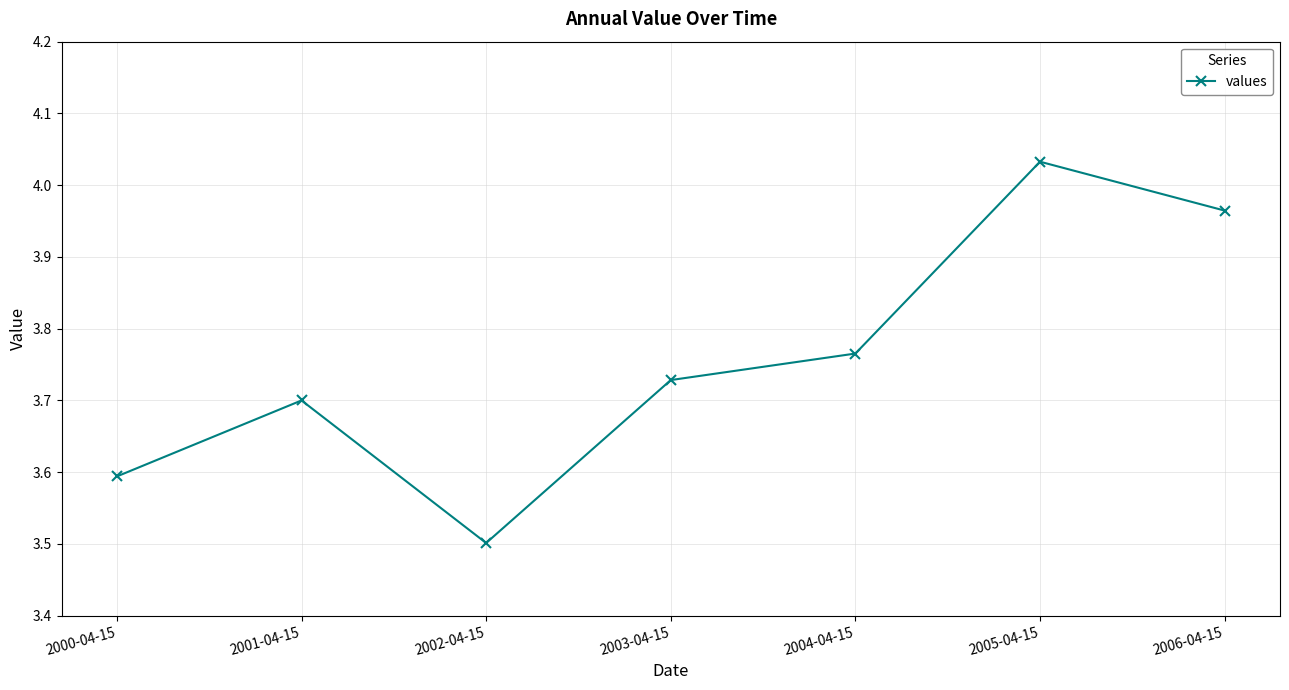

True or false: the data shows 3.7 at 2001-04-15.

True